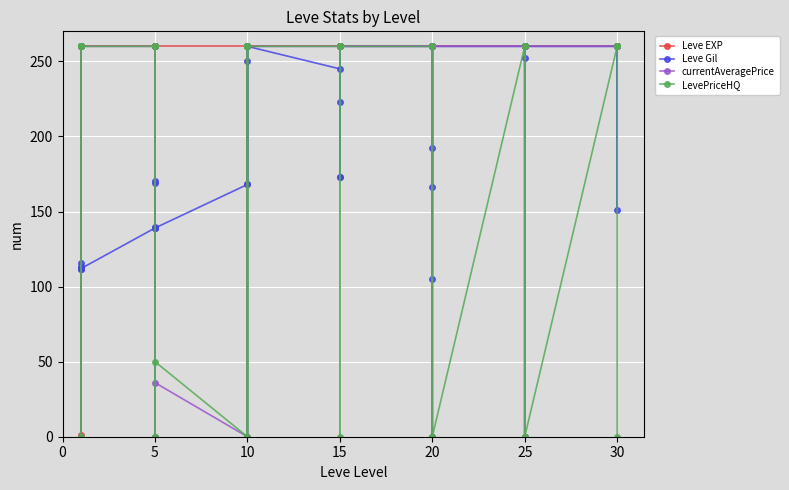

What is the total value across all series at 25?

892